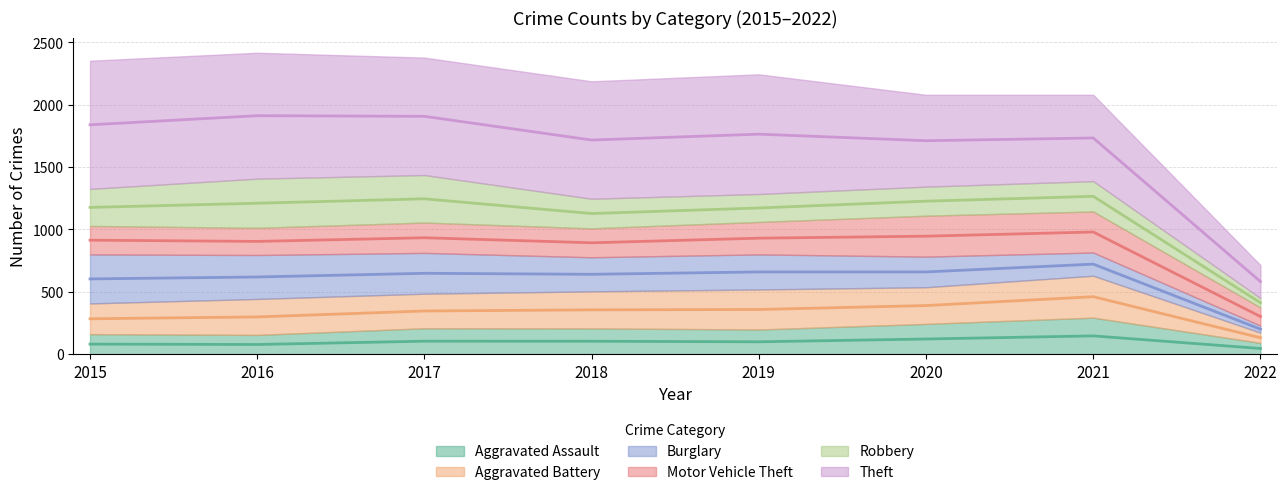

Is it true that Motor Vehicle Theft equals 163 at 2019?

False